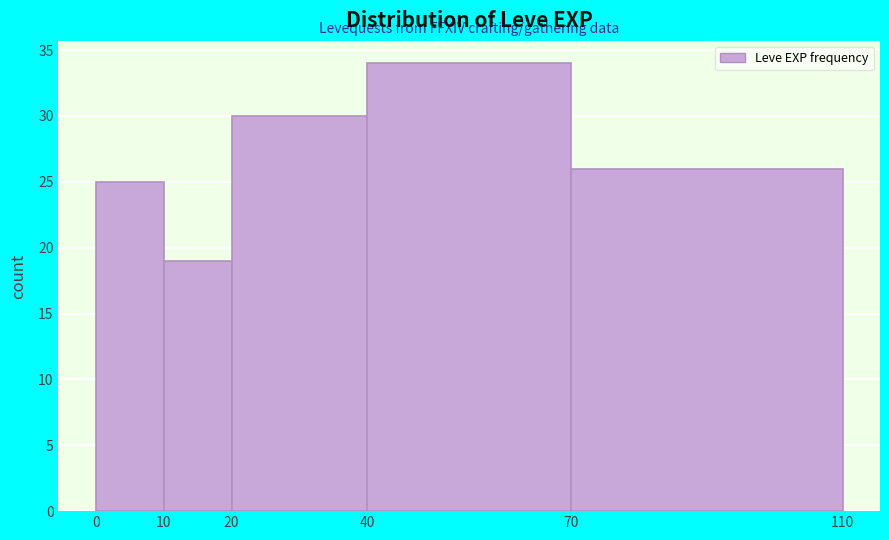

How tall is the bar that spans 70 to 110 on the x-axis? The values are not printed on the chart, so give them approximately, as read against the axis.

26